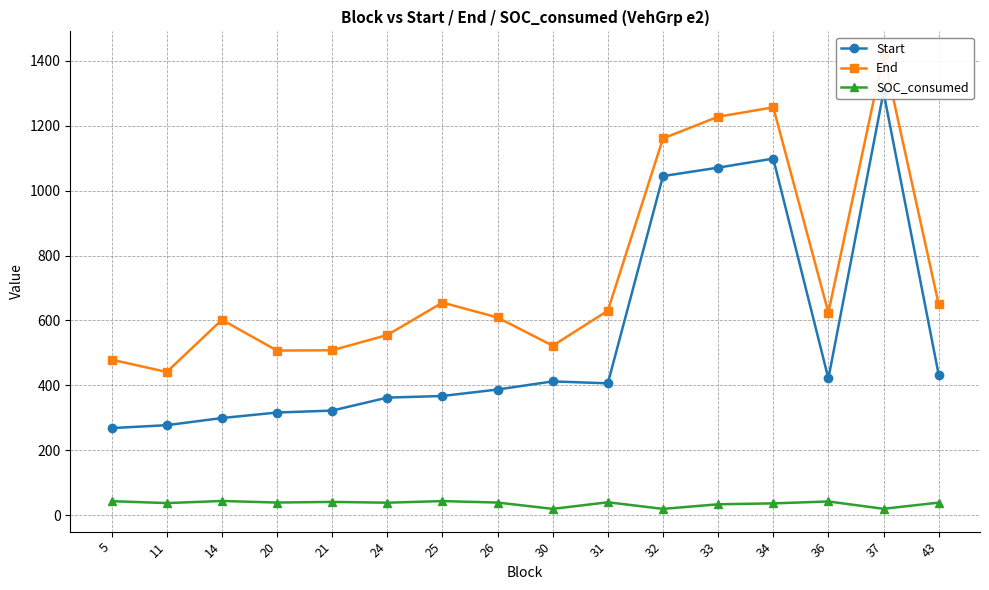

Reading left to right, what are all the values shown in this chart?

Start: 268.0	277.0	299.0	316.0	322.0	362.0	367.0	387.0	412.0	406.0	1045.0	1071.0	1099.0	421.0	1304.0	433.0
End: 479.0	441.0	602.0	507.0	508.0	555.0	655.0	609.0	522.0	630.0	1161.0	1228.0	1257.0	624.0	1421.0	650.0
SOC_consumed: 42.7	36.8	43.3	38.5	40.5	38.0	43.0	38.4	19.0	39.3	18.9	33.1	35.9	41.8	19.2	38.3